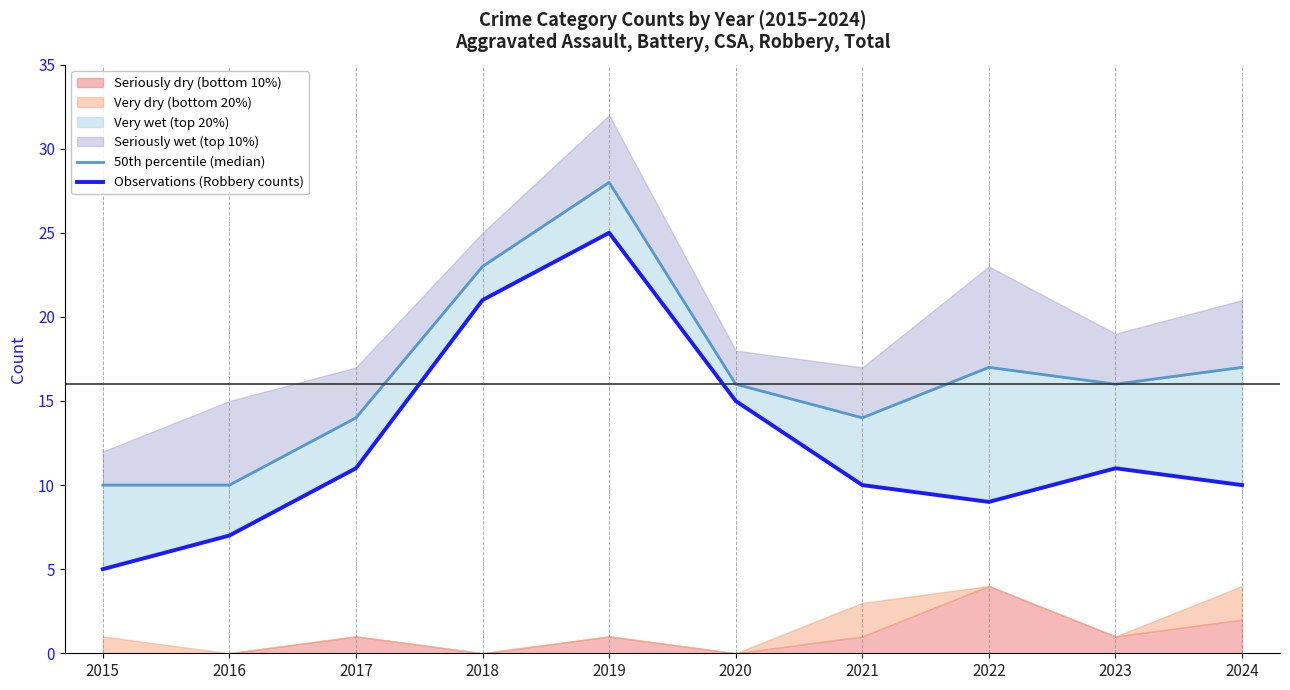

How many data points does each series have?

10